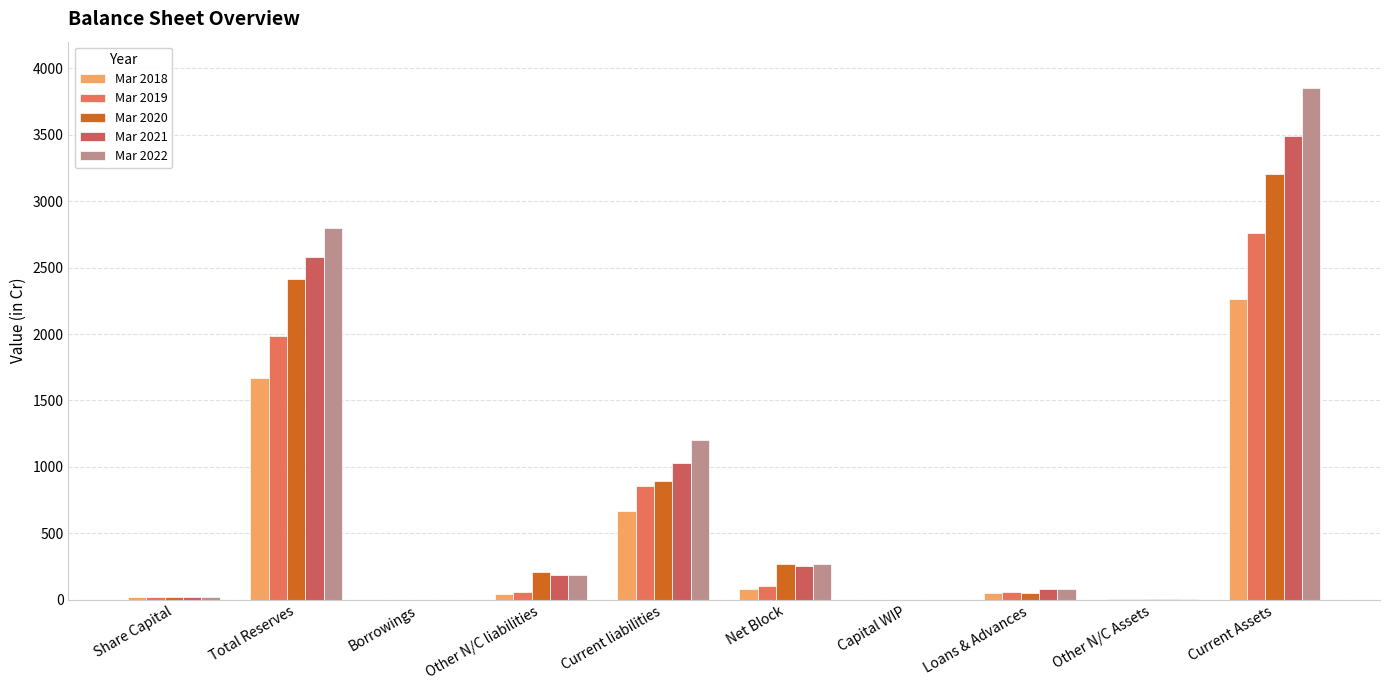

Reading left to right, transcribe all the data shown in this chart.

Mar 2018: 21.2	1671.5	0.0	40.8	668.1	81.4	2.2	48.9	3.7	2265.5
Mar 2019: 21.2	1987.3	0.0	62.4	856.9	105.0	0.7	56.7	4.5	2761.0
Mar 2020: 21.2	2410.4	0.0	209.6	891.1	269.8	1.6	50.9	5.4	3204.7
Mar 2021: 21.2	2580.9	0.0	189.6	1030.9	250.8	0.7	78.8	5.0	3487.4
Mar 2022: 21.2	2798.5	0.0	184.2	1203.2	271.0	0.7	79.3	3.1	3853.0